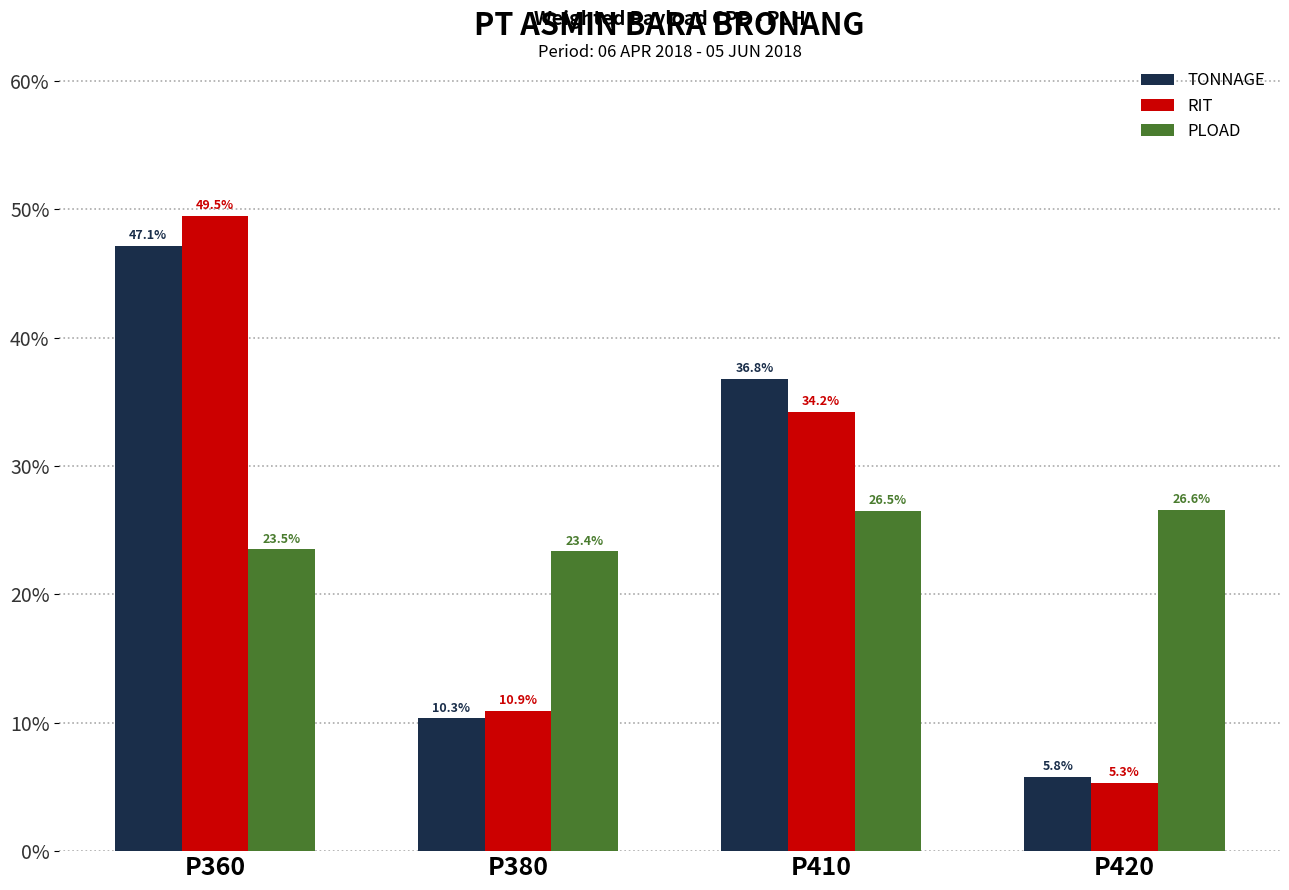

At how many categories does at least one series exceed 45?

1